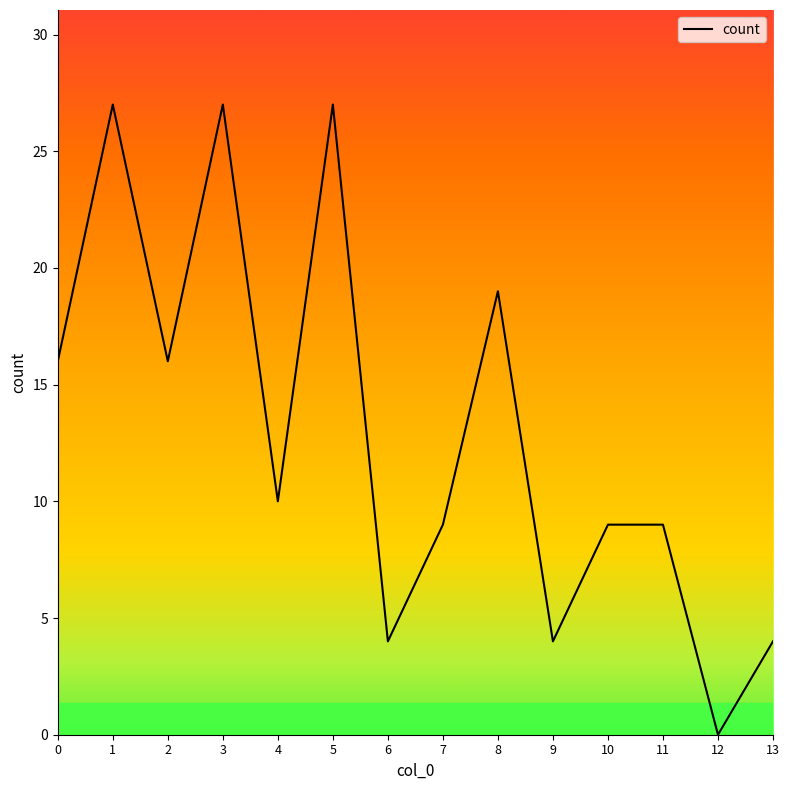

What is the change in value from 0 to 11?

-7